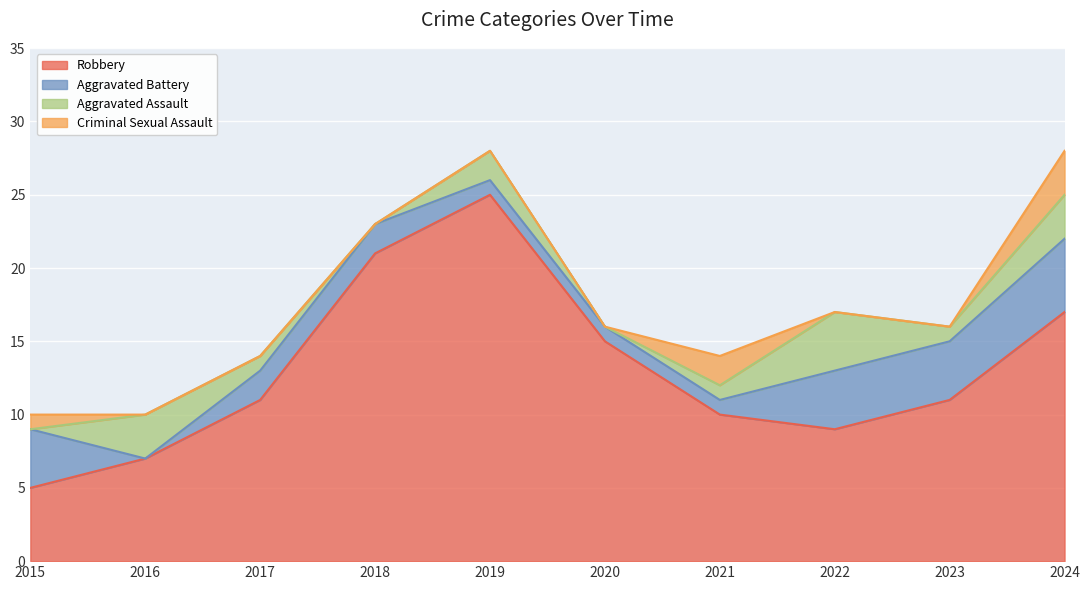

At which category does the chart reach its peak across all series?

2019